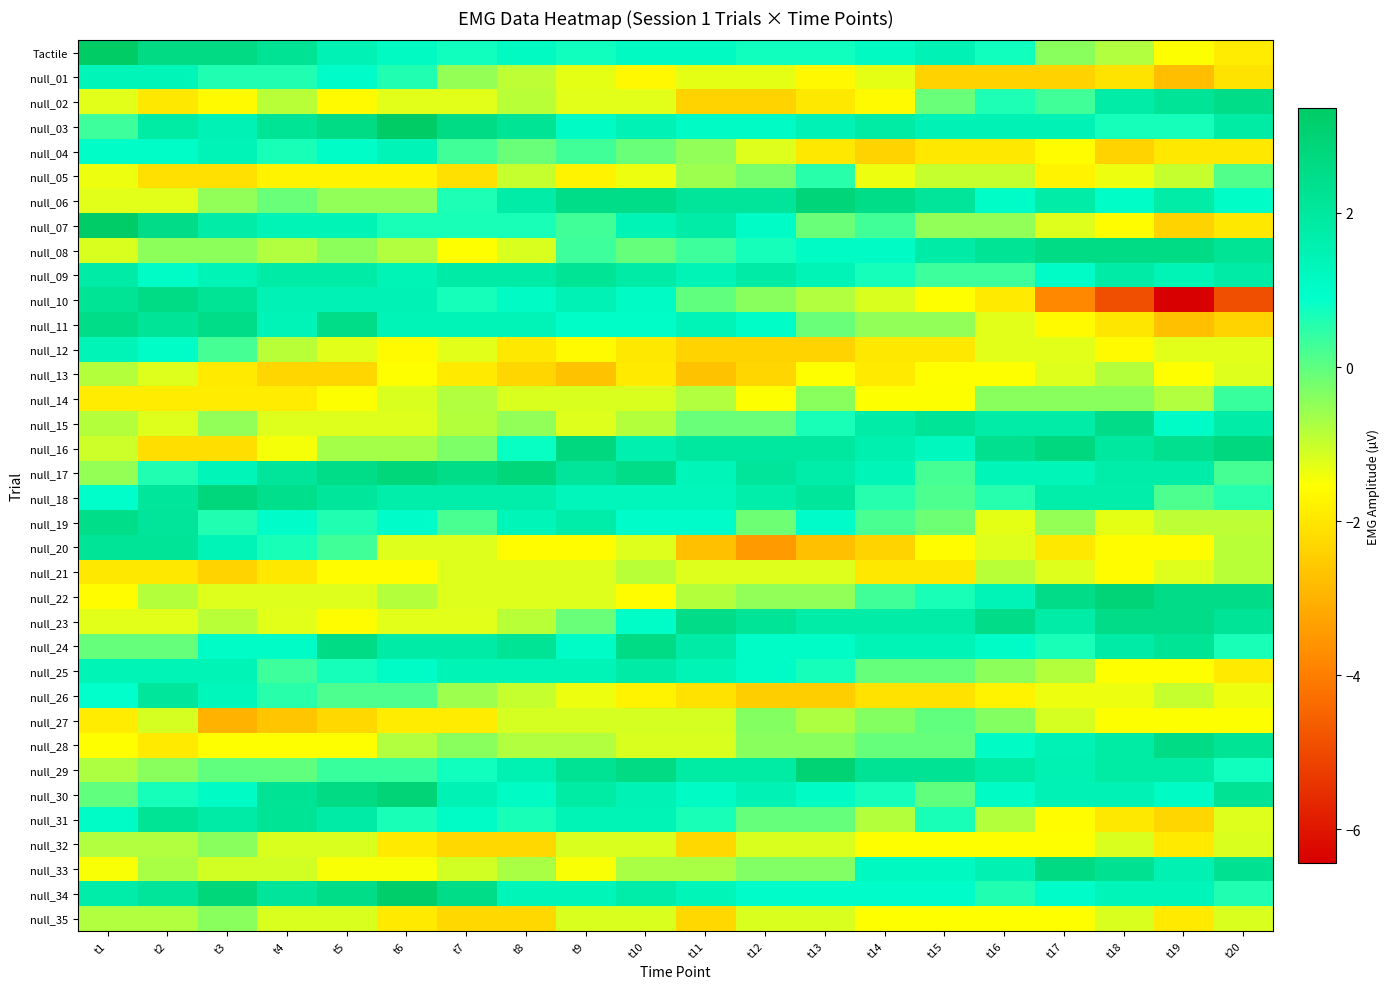

Rank the series at t8 from highest to lowest value.

null_17, null_03, null_24, null_09, null_06, null_18, null_29, null_25, null_11, null_34, null_19, Tactile, null_30, null_10, null_16, null_31, null_07, null_04, null_15, null_33, null_28, null_23, null_02, null_01, null_26, null_05, null_27, null_14, null_08, null_22, null_21, null_20, null_12, null_32, null_35, null_13